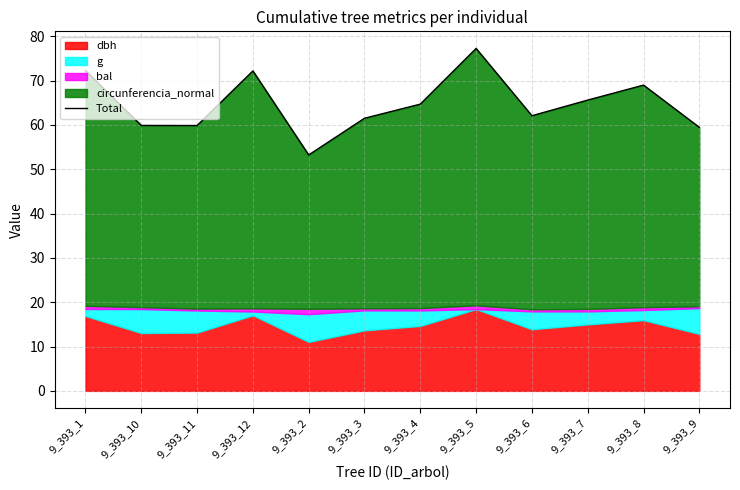

Where is the data nearest to the value 65?

9_393_4